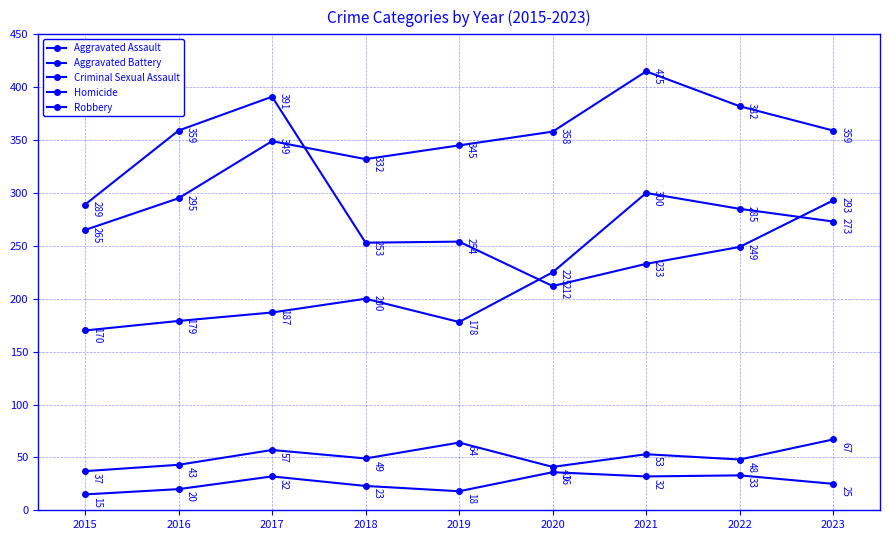

True or false: Aggravated Assault has more than 2 points higher than both neighbors.

False